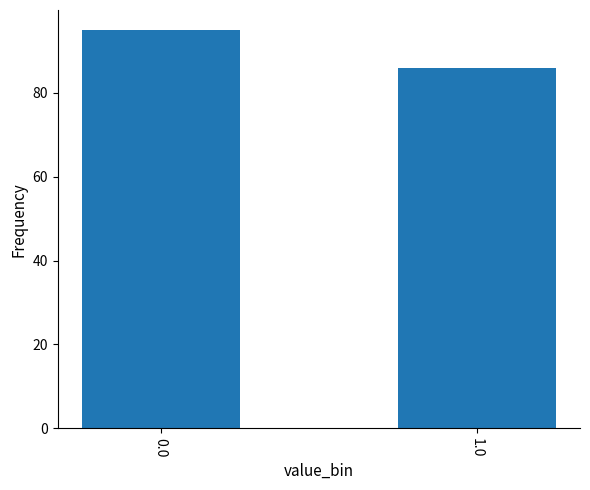

True or false: the data shows 31 at 0.0.

False